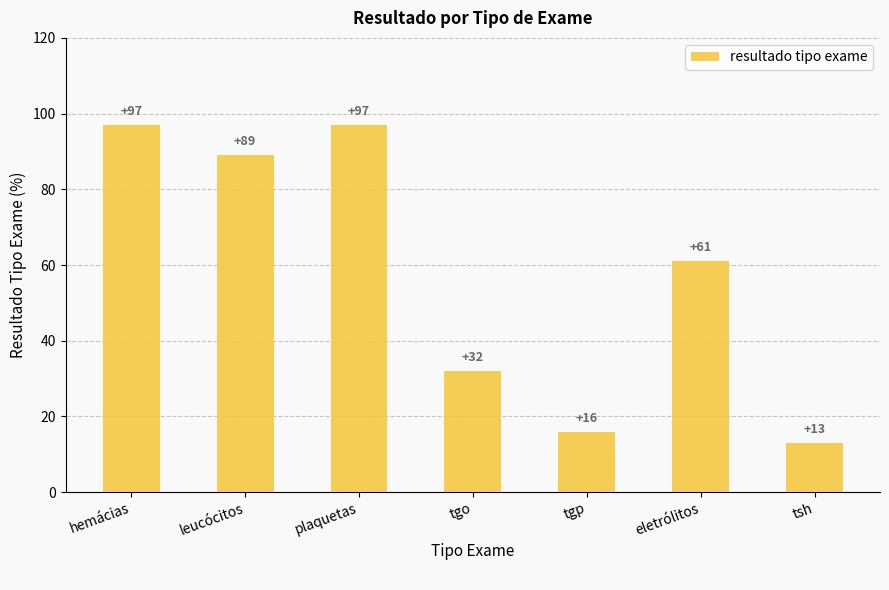

What is the value of the 2nd bar from the left?

89